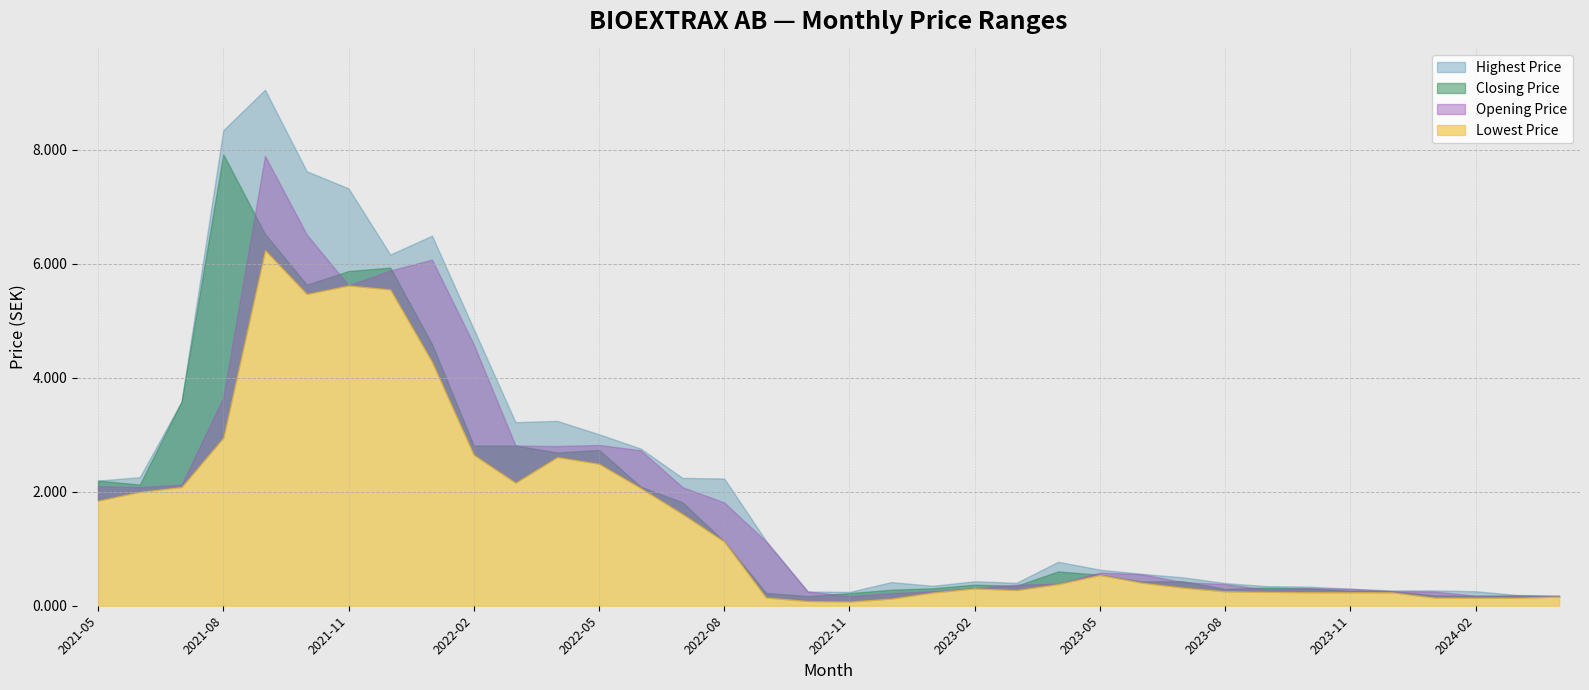

True or false: Closing Price and Lowest Price cross at least once.

False